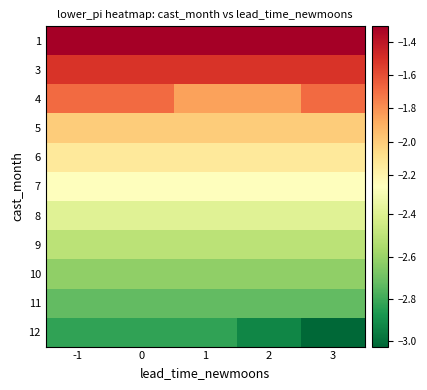

What is the spread (max minus min) of values at -1?

1.5